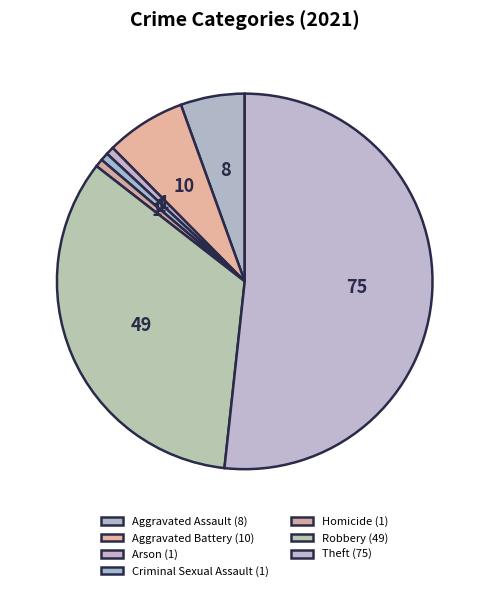

How many slices are in this pie chart?

7